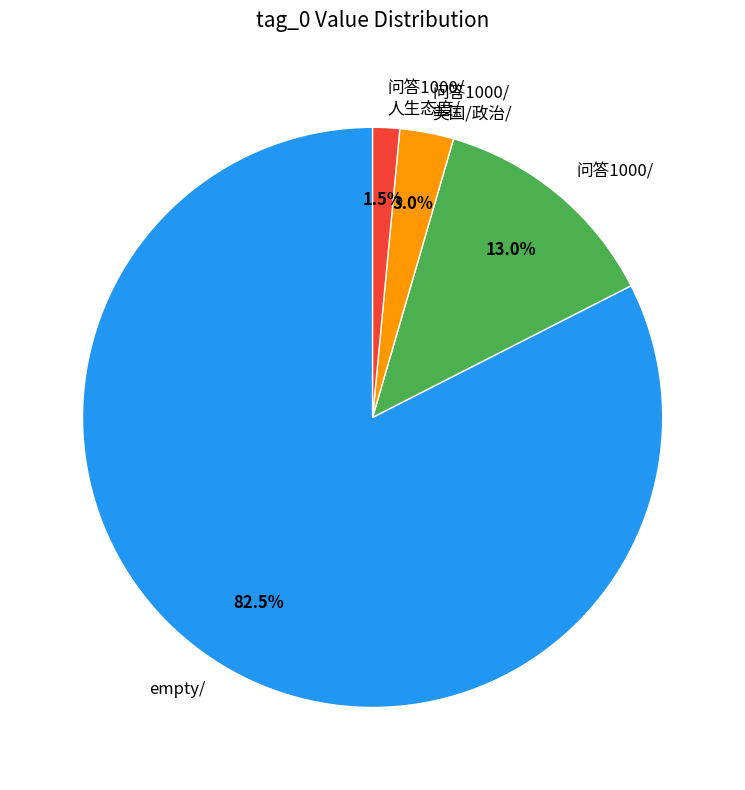

Which slice is the smallest?

问答1000/ 人生态度/